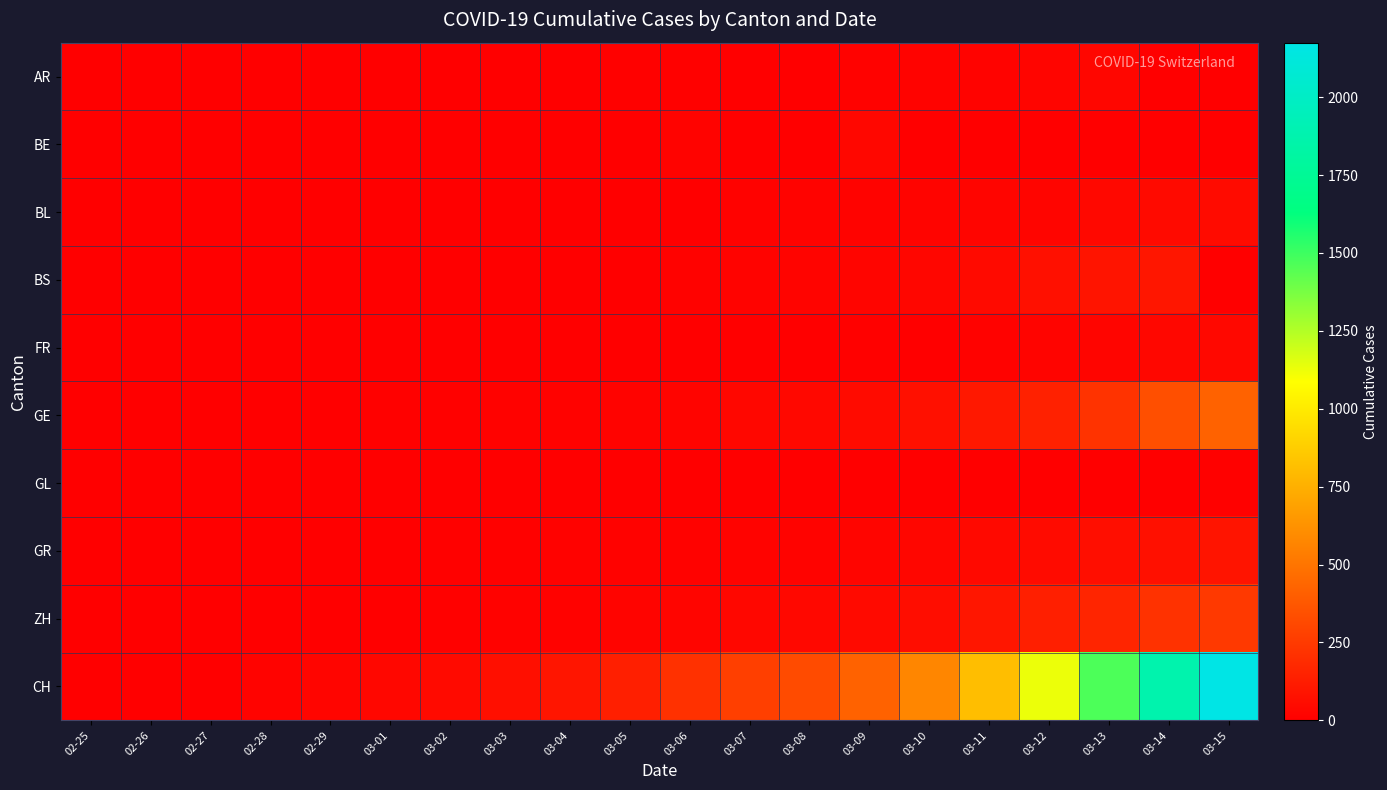

Reading left to right, what are all the values shown in this chart?

AR: 02-25=0	02-26=0	02-27=0	02-28=1	02-29=0	03-01=0	03-02=2	03-03=6	03-04=7	03-05=9	03-06=12	03-07=0	03-08=0	03-09=14	03-10=17	03-11=18	03-12=27	03-13=32	03-14=0	03-15=0
BE: 02-25=0	02-26=0	02-27=0	02-28=1	02-29=0	03-01=2	03-02=4	03-03=0	03-04=6	03-05=0	03-06=17	03-07=0	03-08=0	03-09=34	03-10=0	03-11=0	03-12=0	03-13=0	03-14=0	03-15=0
BL: 02-25=0	02-26=0	02-27=0	02-28=1	02-29=2	03-01=2	03-02=2	03-03=2	03-04=2	03-05=6	03-06=6	03-07=15	03-08=19	03-09=20	03-10=22	03-11=26	03-12=26	03-13=42	03-14=47	03-15=54
BS: 02-25=0	02-26=0	02-27=1	02-28=1	02-29=1	03-01=1	03-02=1	03-03=3	03-04=3	03-05=8	03-06=15	03-07=21	03-08=24	03-09=28	03-10=33	03-11=49	03-12=73	03-13=92	03-14=100	03-15=0
FR: 02-25=0	02-26=0	02-27=0	02-28=0	02-29=0	03-01=1	03-02=2	03-03=0	03-04=4	03-05=6	03-06=0	03-07=0	03-08=8	03-09=11	03-10=0	03-11=16	03-12=22	03-13=29	03-14=36	03-15=40
GE: 02-25=0	02-26=1	02-27=1	02-28=4	02-29=8	03-01=9	03-02=10	03-03=13	03-04=14	03-05=17	03-06=25	03-07=38	03-08=40	03-09=55	03-10=75	03-11=108	03-12=148	03-13=221	03-14=340	03-15=423
GL: 02-25=0	02-26=0	02-27=0	02-28=0	02-29=0	03-01=0	03-02=0	03-03=0	03-04=0	03-05=0	03-06=0	03-07=0	03-08=0	03-09=0	03-10=1	03-11=1	03-12=3	03-13=6	03-14=8	03-15=10
GR: 02-25=0	02-26=2	02-27=2	02-28=6	02-29=6	03-01=6	03-02=9	03-03=10	03-04=13	03-05=15	03-06=16	03-07=18	03-08=19	03-09=28	03-10=32	03-11=44	03-12=53	03-13=65	03-14=73	03-15=93
ZH: 02-25=0	02-26=0	02-27=2	02-28=2	02-29=6	03-01=7	03-02=10	03-03=13	03-04=15	03-05=23	03-06=29	03-07=34	03-08=40	03-09=49	03-10=62	03-11=101	03-12=140	03-13=163	03-14=218	03-15=250
CH: 02-25=0	02-26=4	02-27=8	02-28=19	02-29=29	03-01=35	03-02=49	03-03=69	03-04=96	03-05=140	03-06=214	03-07=276	03-08=323	03-09=424	03-10=575	03-11=814	03-12=1128	03-13=1469	03-14=1876	03-15=2175